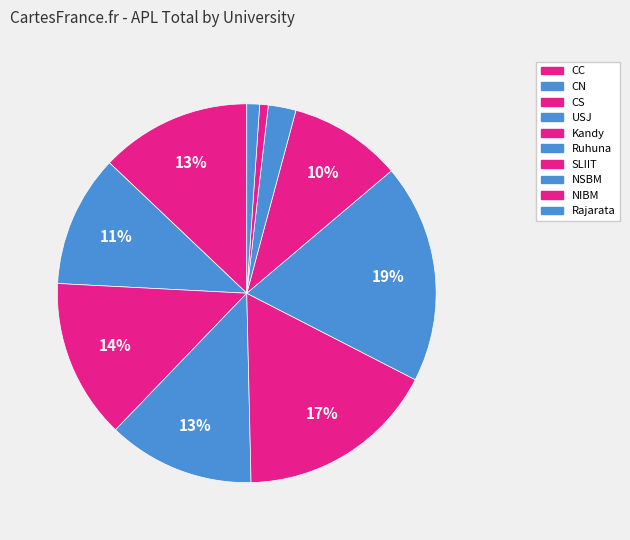

Is there a majority slice in this chart?

No